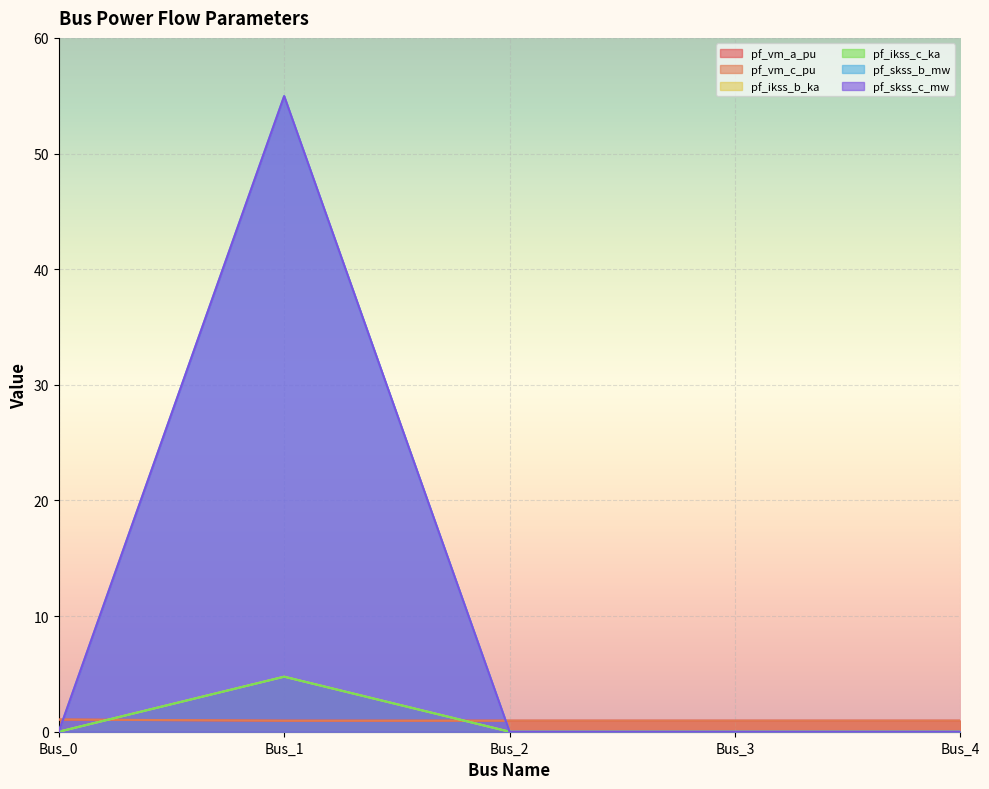

Where do pf_vm_a_pu and pf_skss_c_mw first cross each other?

Bus_0 and Bus_1